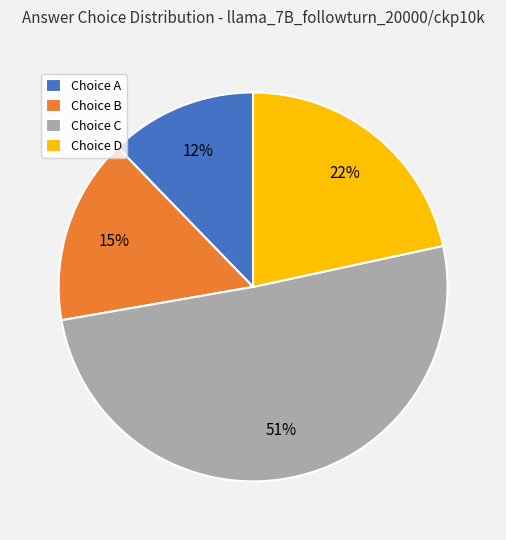

Is the sum of Choice A and Choice D greater than half?

No